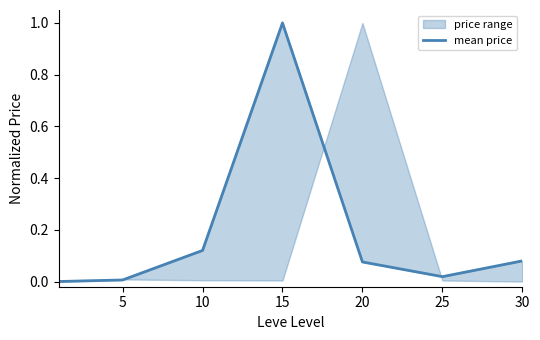

At which category does the chart reach its peak across all series?

15